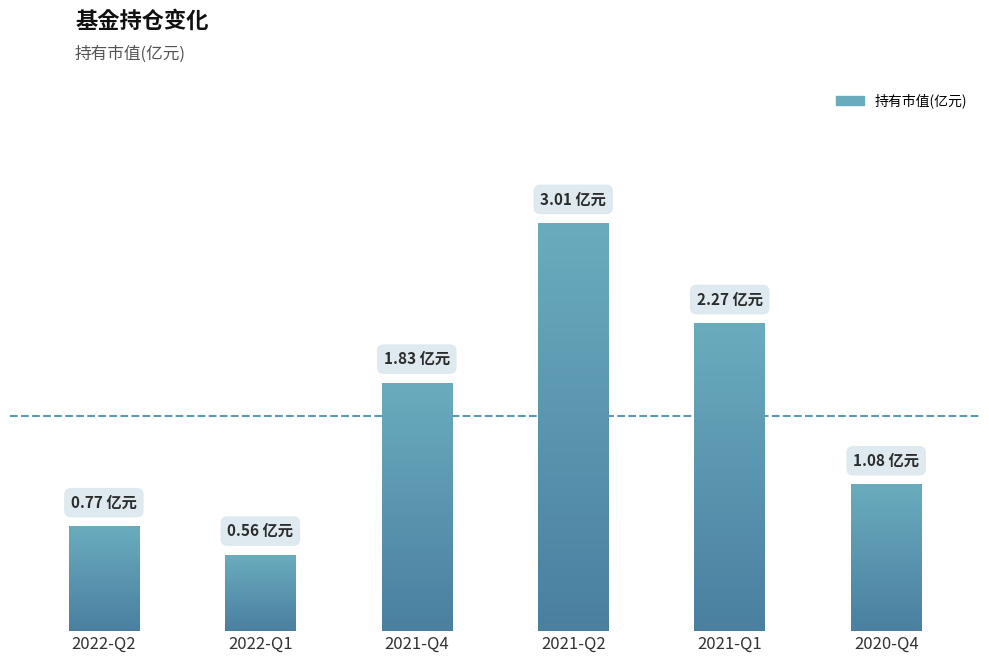

Reading right to left, list all the values displayed in this chart.

2020-Q4=1.1	2021-Q1=2.3	2021-Q2=3.0	2021-Q4=1.8	2022-Q1=0.6	2022-Q2=0.8